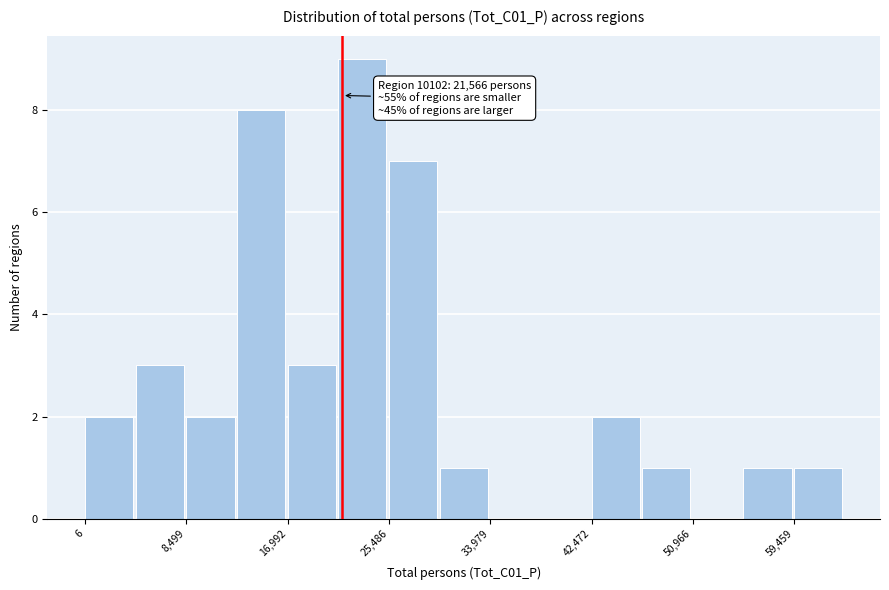

Which range on the x-axis has the tallest bar?

21000 to 25000